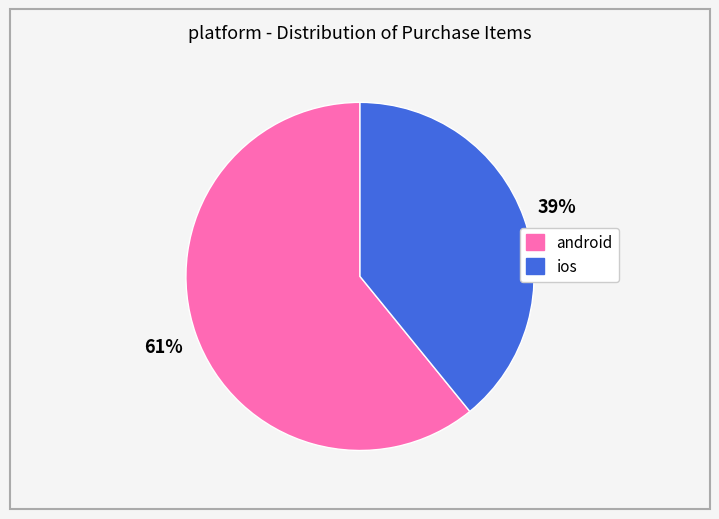

Is it true that ios is 25% of the pie?

False